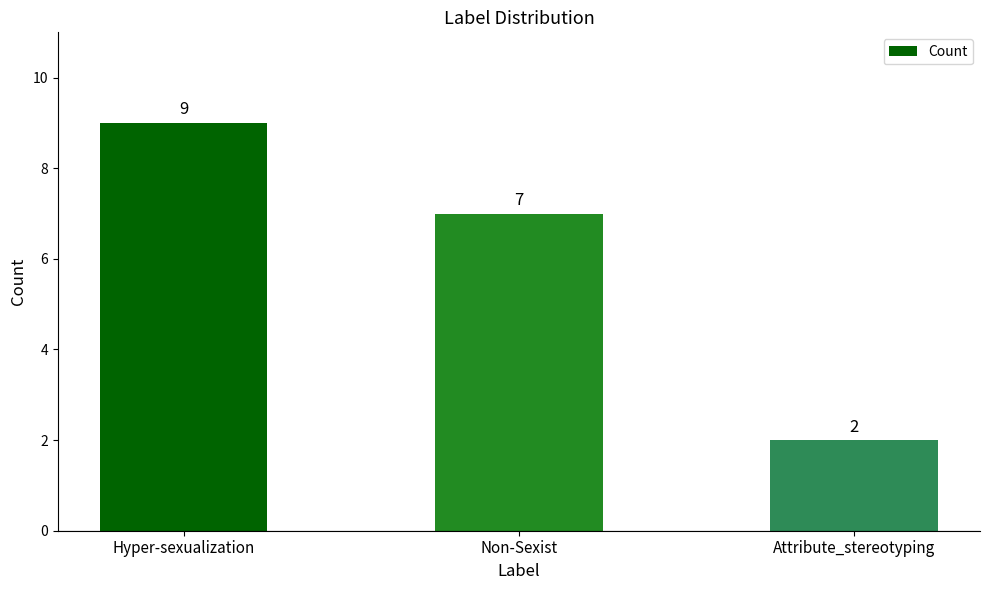

What is the maximum value shown in the chart?

9